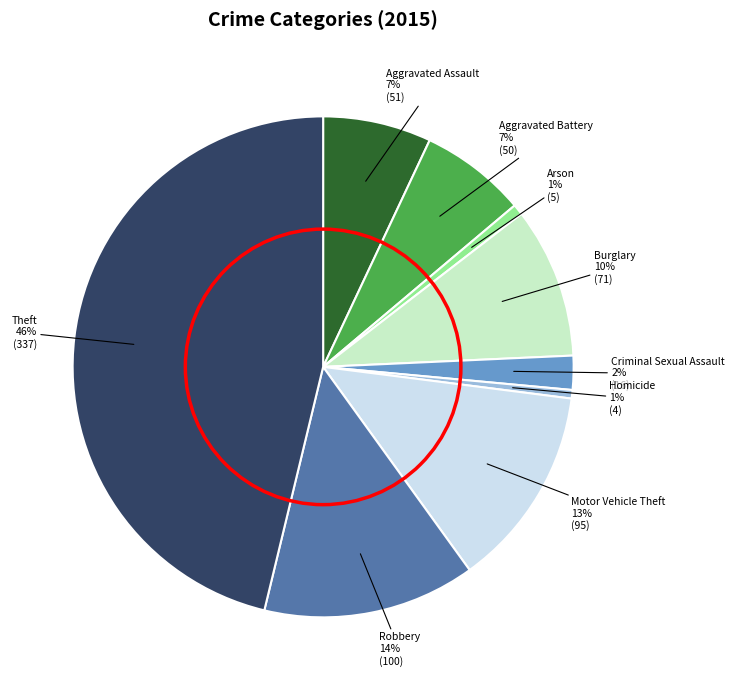

To the nearest percent, what is the average slice percentage?

11%